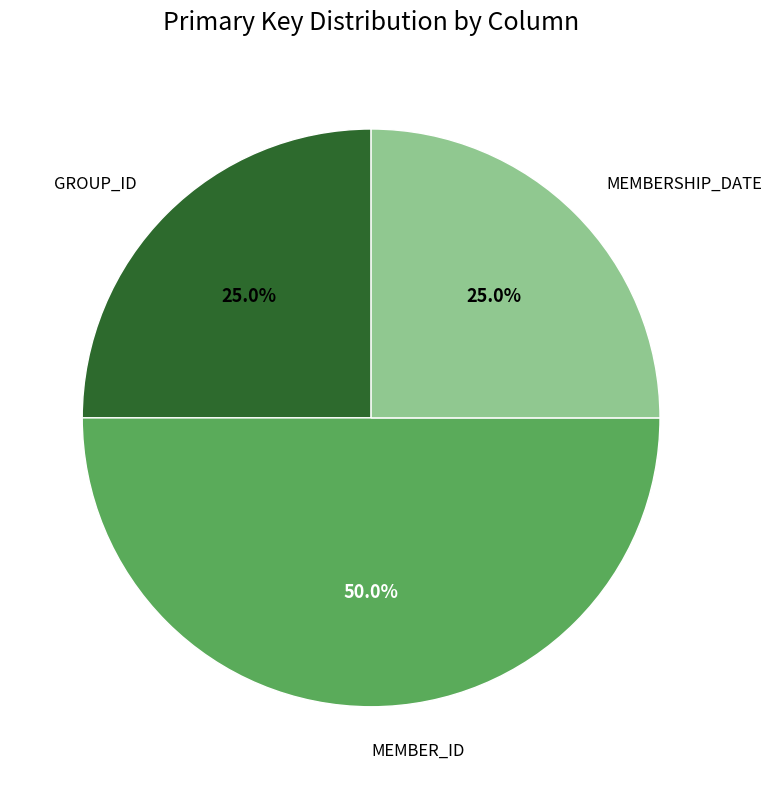

Rank the categories by value from lowest to highest.

GROUP_ID, MEMBERSHIP_DATE, MEMBER_ID